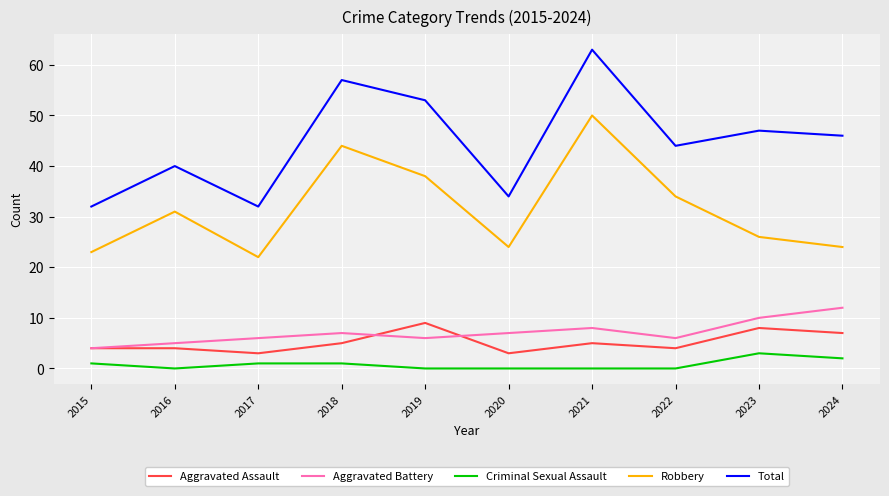

True or false: Robbery has a value of 49 at 2022.

False